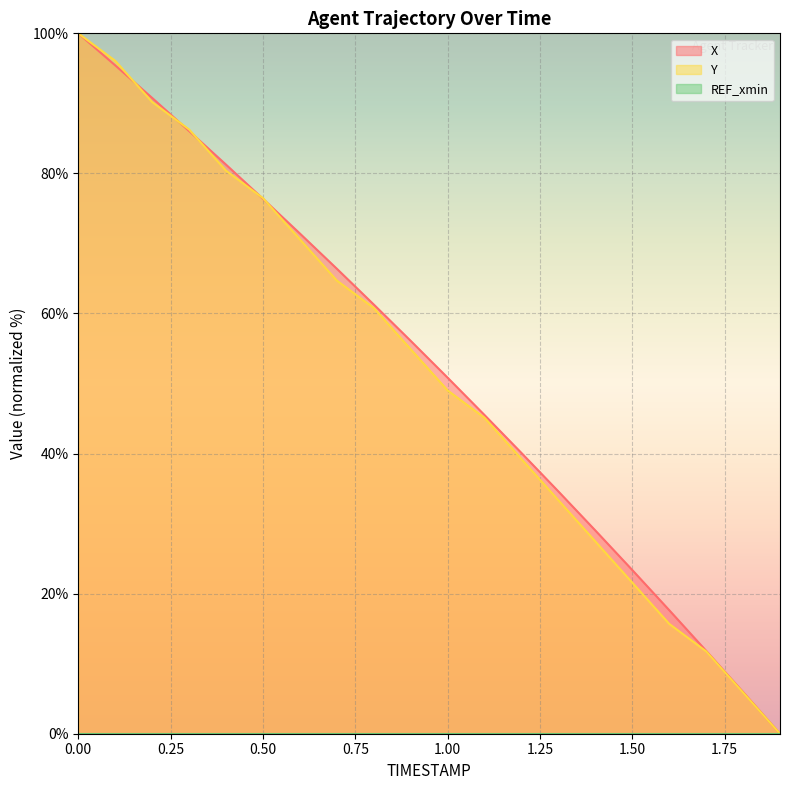

What is the difference between the maximum and minimum values in the Y series?

100.0